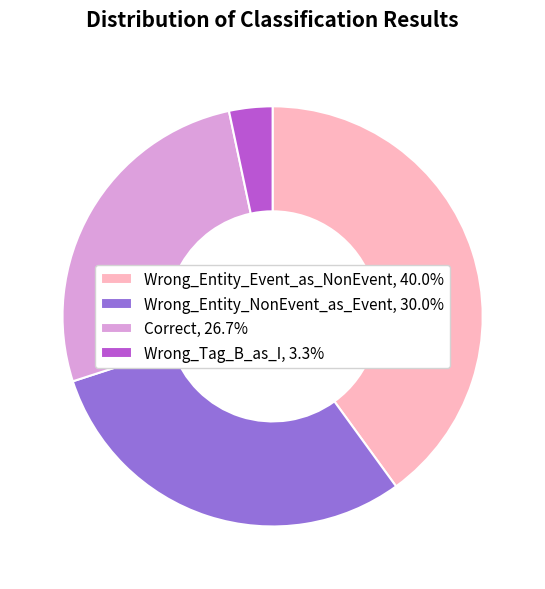

Is there a majority slice in this chart?

No